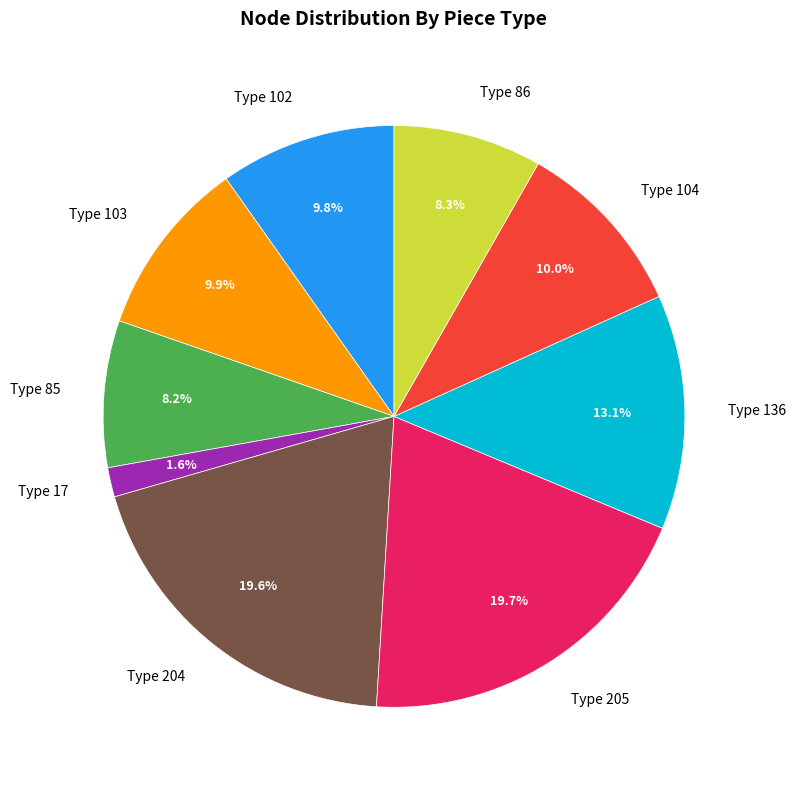

Does Type 104 represent more than half of the total?

No